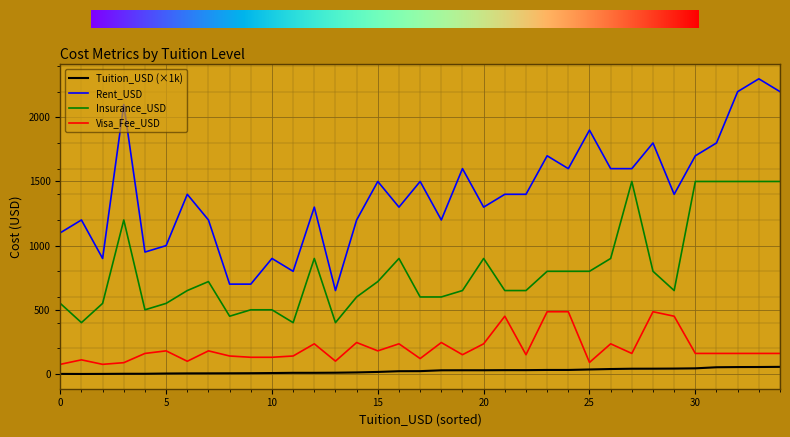

Which series has the largest total across all categories?

Rent_USD